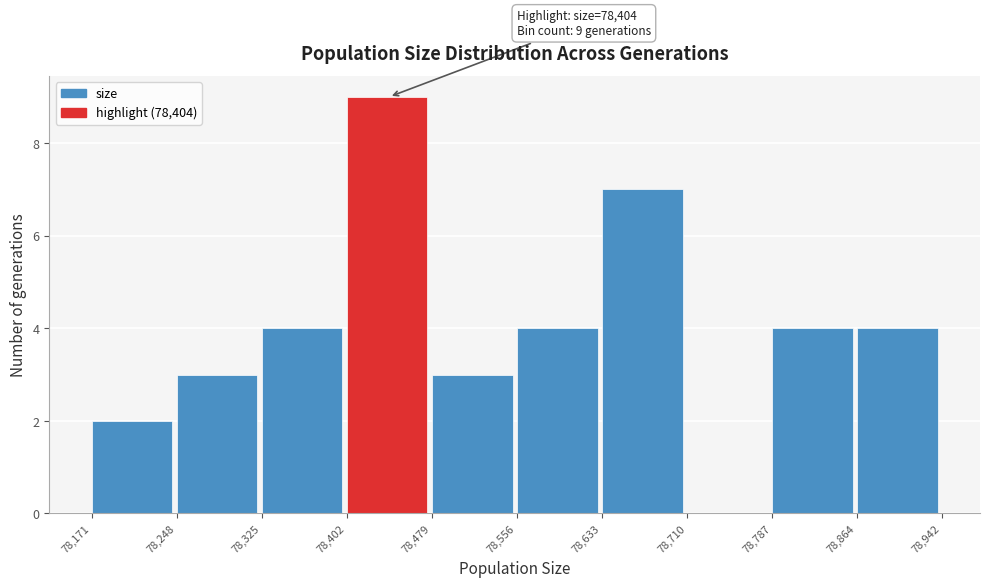

Over which range of the x-axis is the bar tallest?

78,402 to 78,479